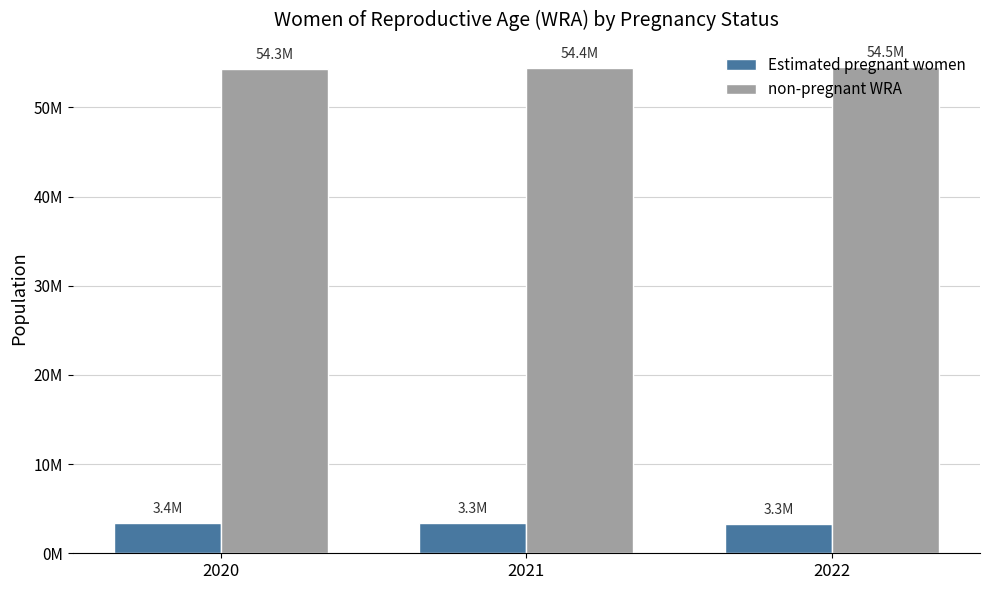

What is the difference between the non-pregnant WRA values at 2022 and 2021?

75828.8